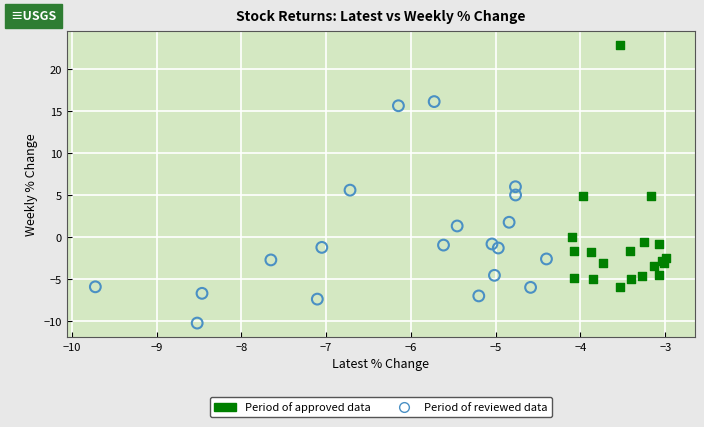

Which series reaches the minimum Y coordinate?

Period of reviewed data